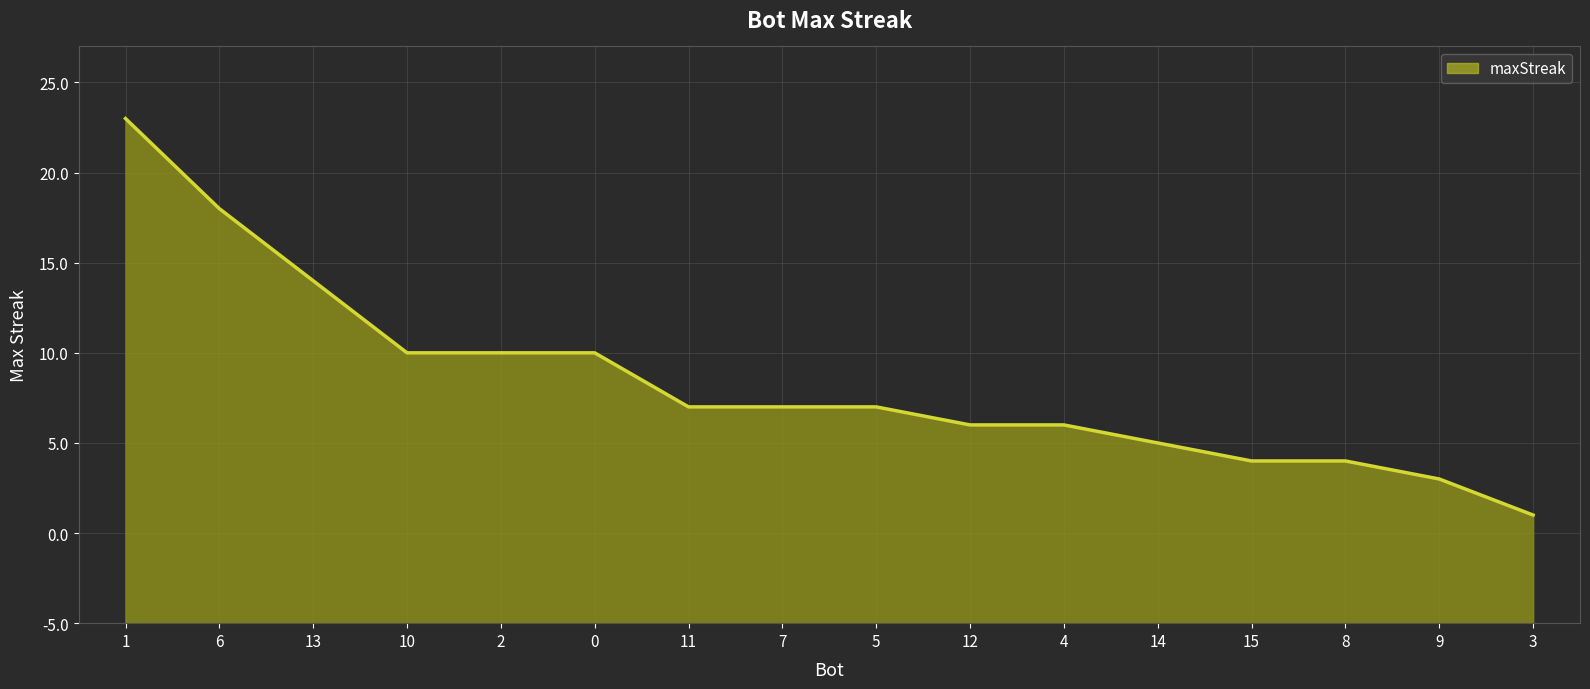

List the labels in order of value, largest first.

1, 6, 13, 10, 2, 0, 11, 7, 5, 12, 4, 14, 15, 8, 9, 3